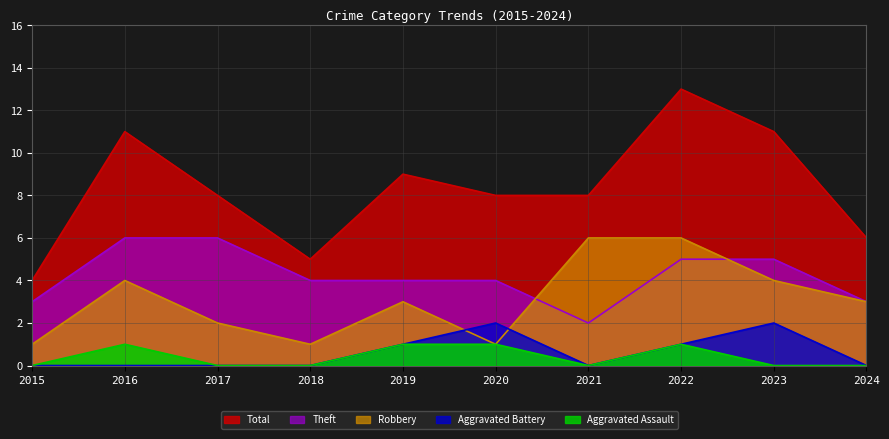

True or false: Total and Robbery cross at least once.

False